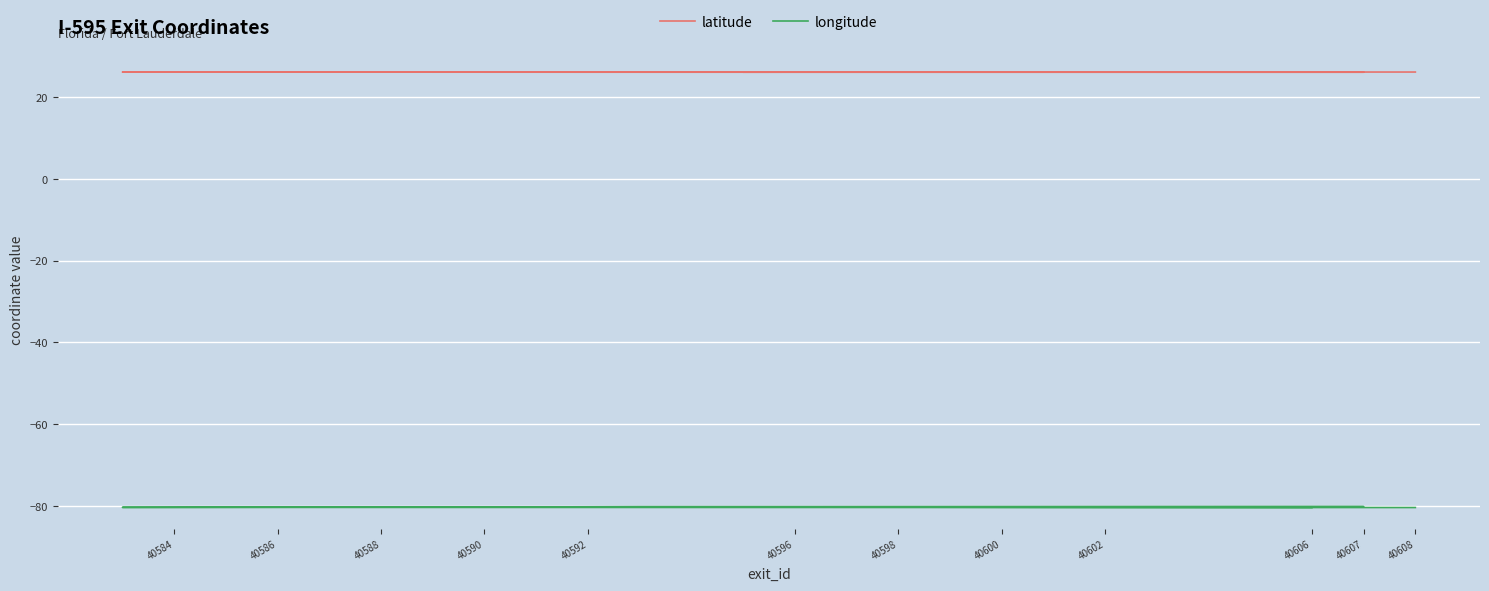

Which series has the widest spread of values?

longitude